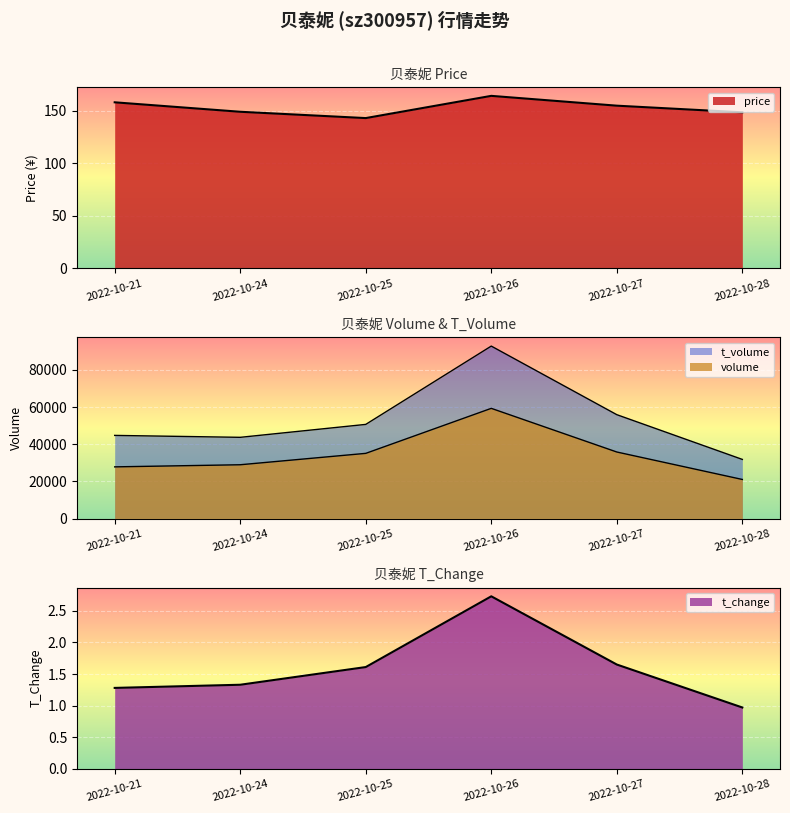

What is the minimum value shown in the chart?

1.0